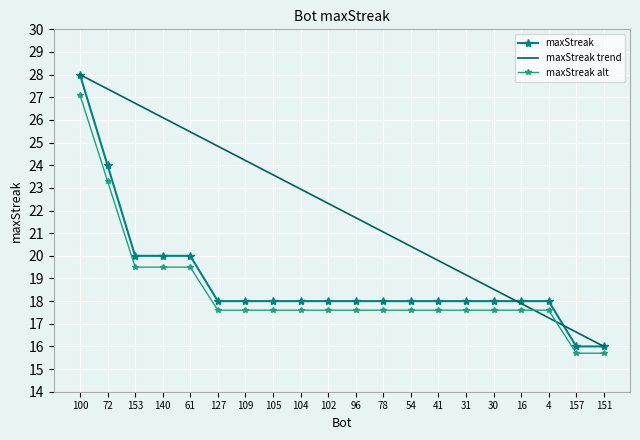

True or false: maxStreak trend has more than 0 interior local peaks.

False